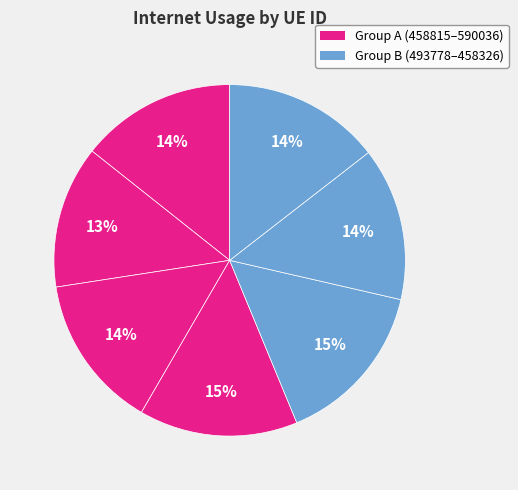

How many segments does this pie chart have?

7